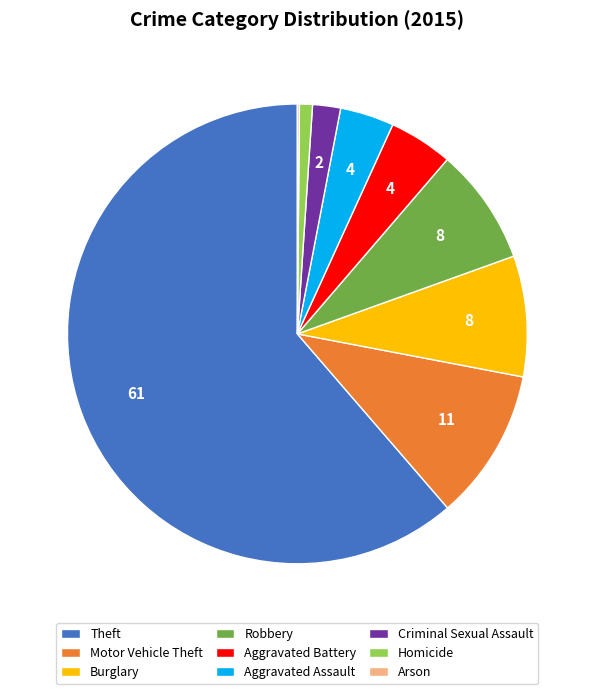

What is the largest slice in the pie chart?

Theft